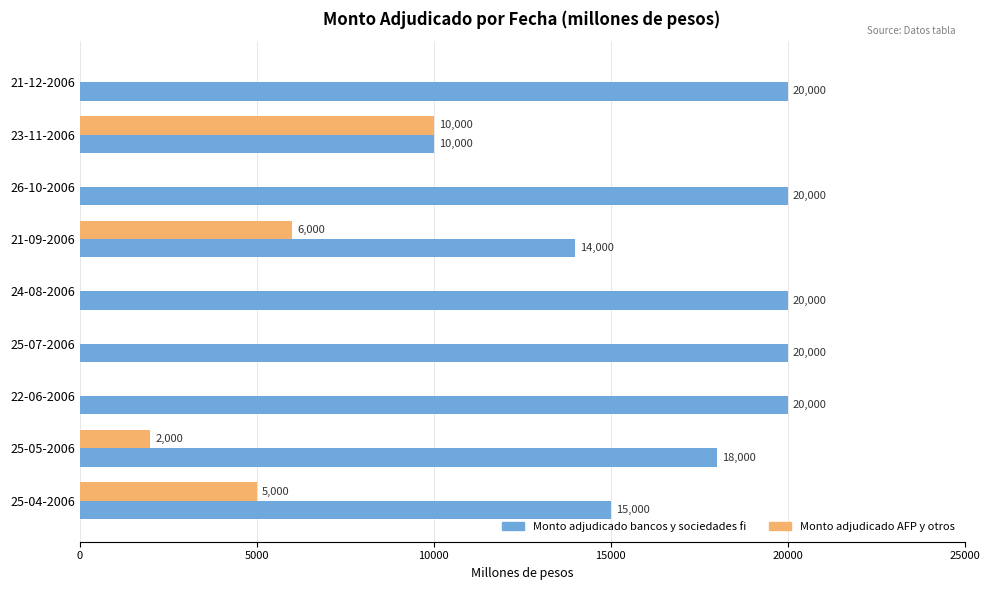

The value of Monto adjudicado bancos y sociedades fi at 25-05-2006 is 18000. True or false?

True